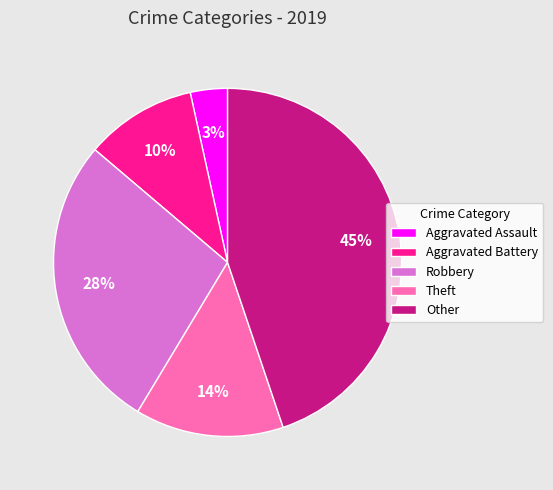

Is the sum of Other and Robbery greater than half?

Yes